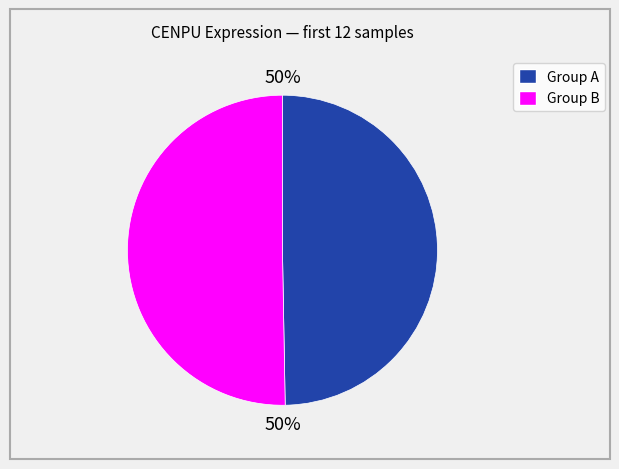

To the nearest percent, what is the average slice percentage?

50%